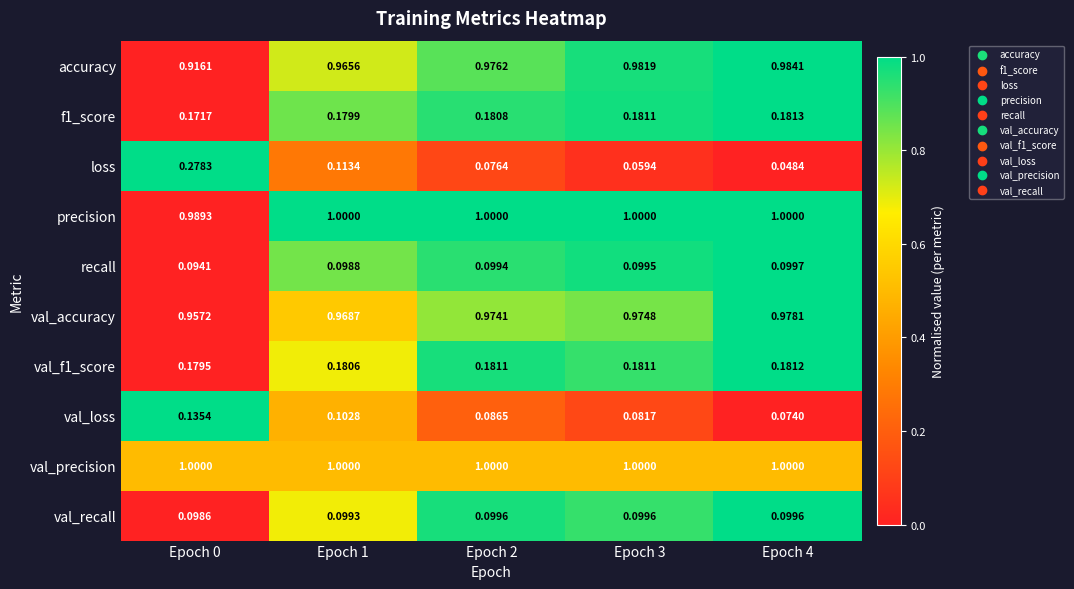

Which series has the largest total across all categories?

val_precision